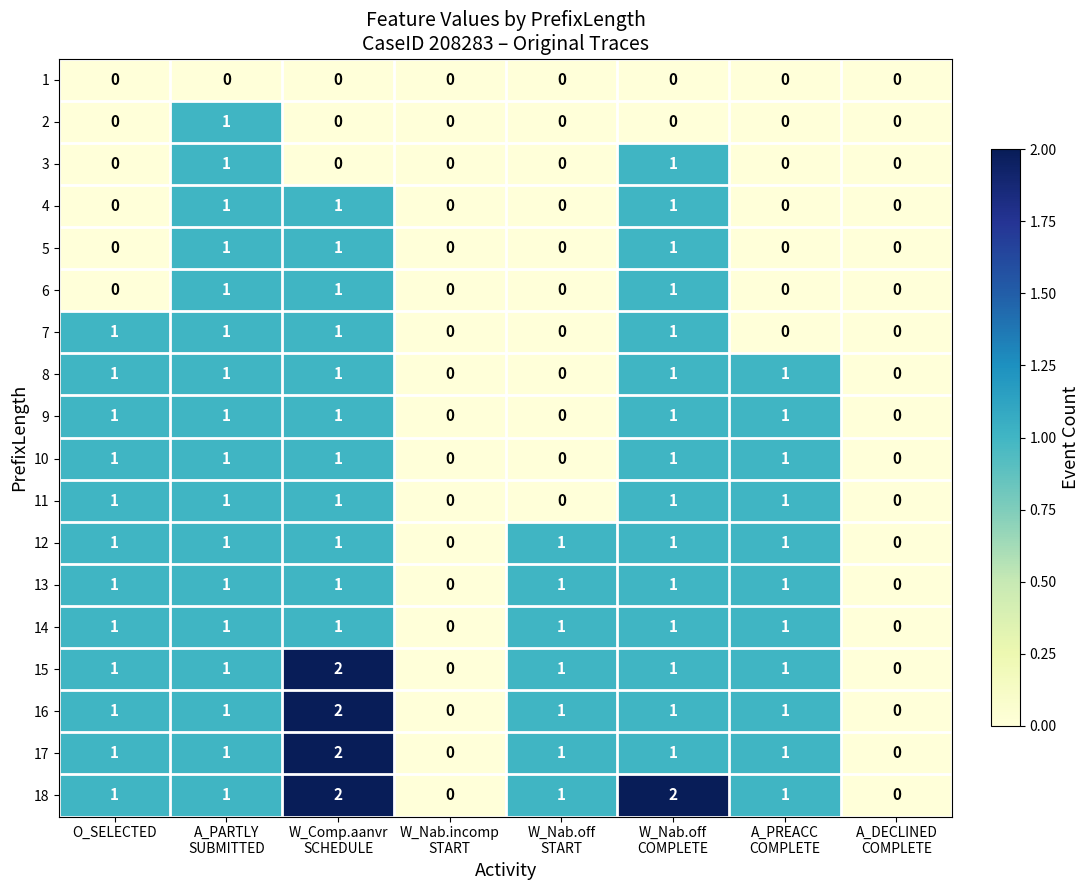

How many 7 values are between 0 and 1?

8